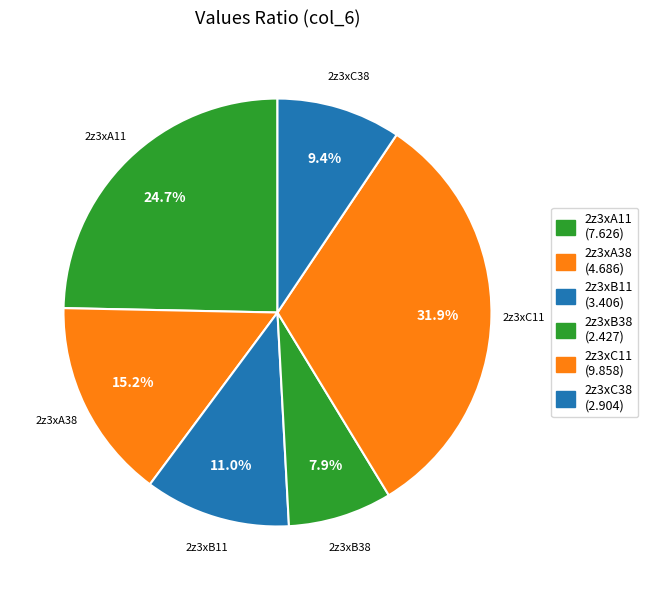

What is the largest slice in the pie chart?

2z3xC11